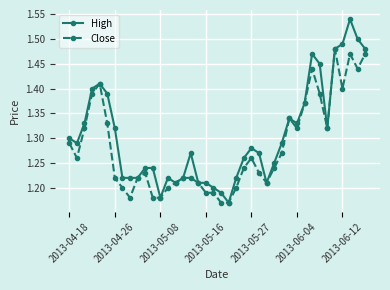

List the series in order of their overall mean, lowest first.

Close, High